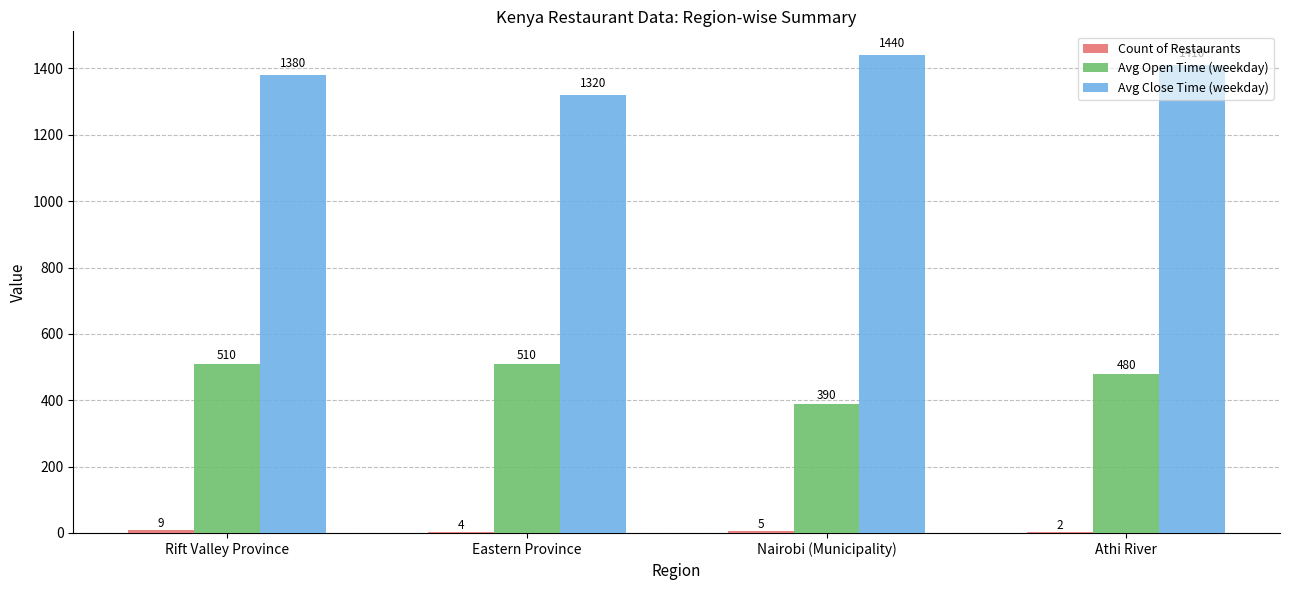

What is the approximate value of Avg Close Time (weekday) at Eastern Province?

1320